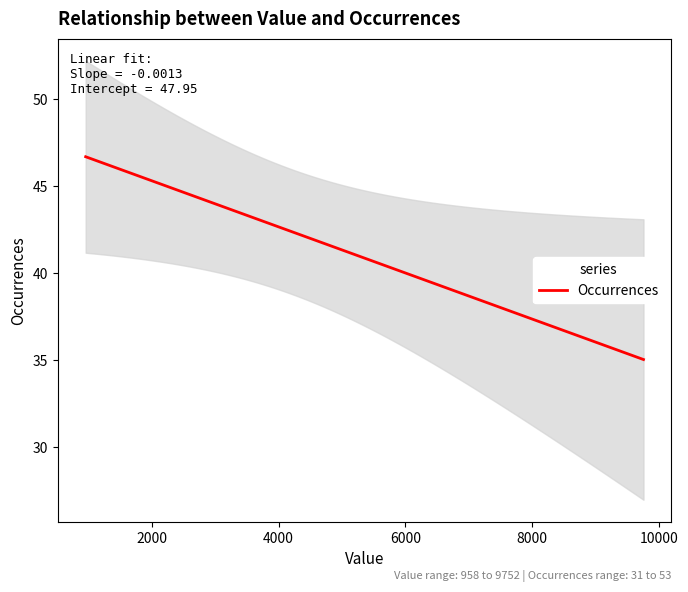

What is the minimum value for Occurrences?

35.0